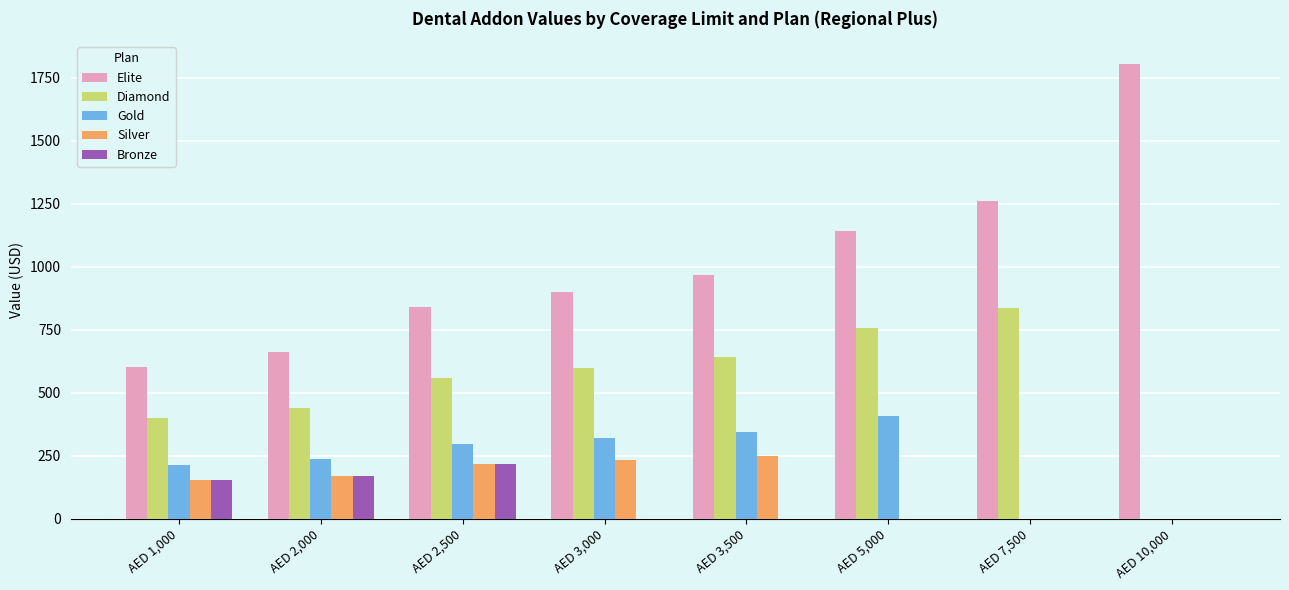

What is the total value across all series at AED 1,000?

1523